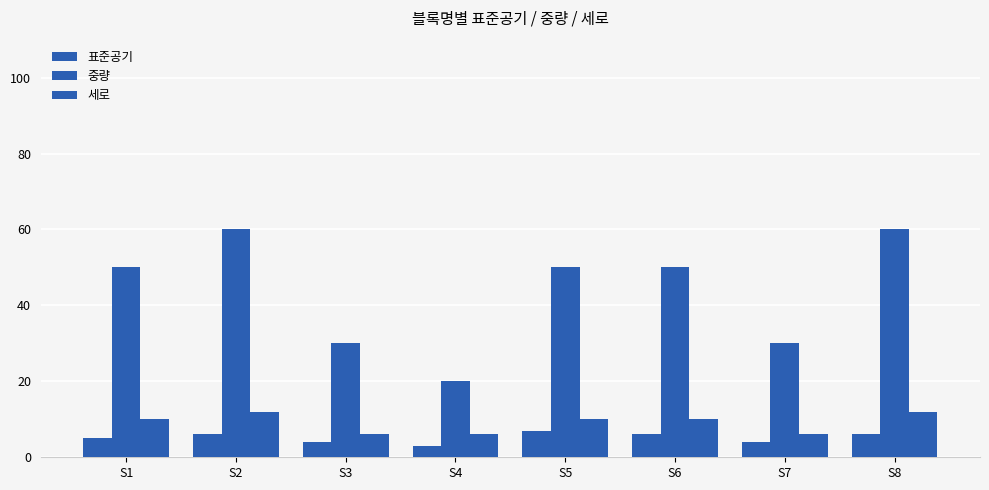

Which label corresponds to the largest value in the chart?

S2